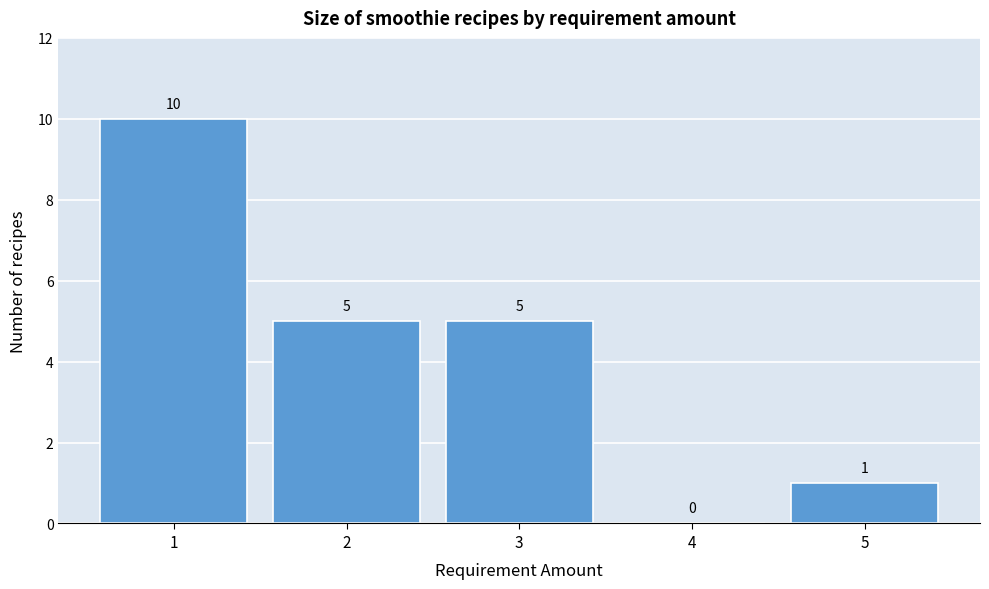

Reading right to left, what are all the values shown in this chart?

5=1	4=0	3=5	2=5	1=10